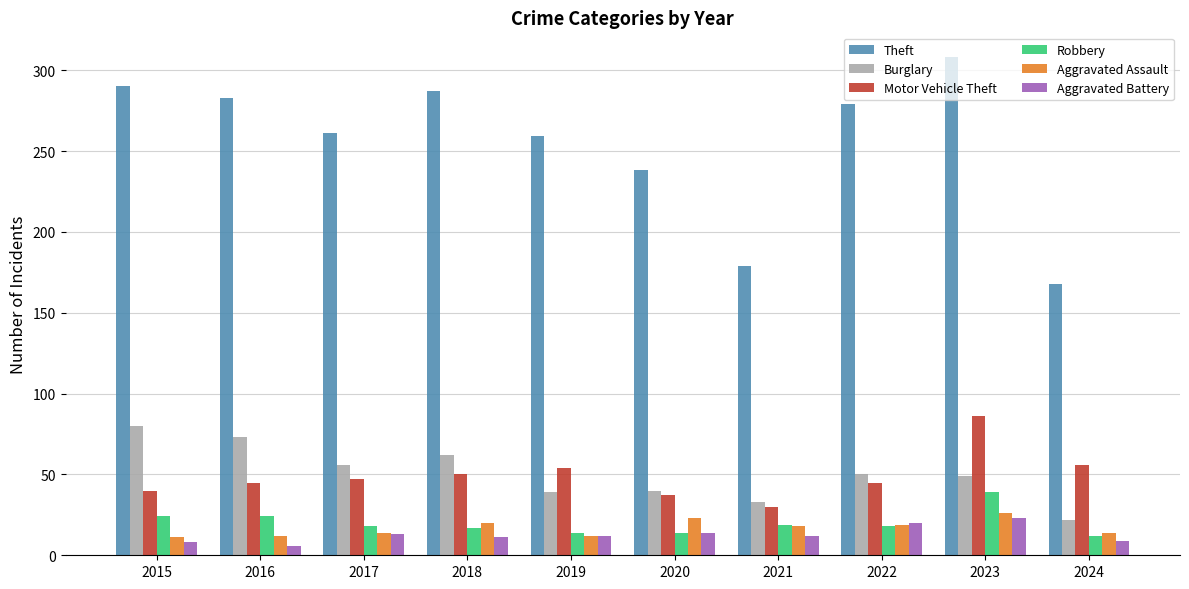

Between 2021 and 2023, which series saw the biggest shift?

Theft